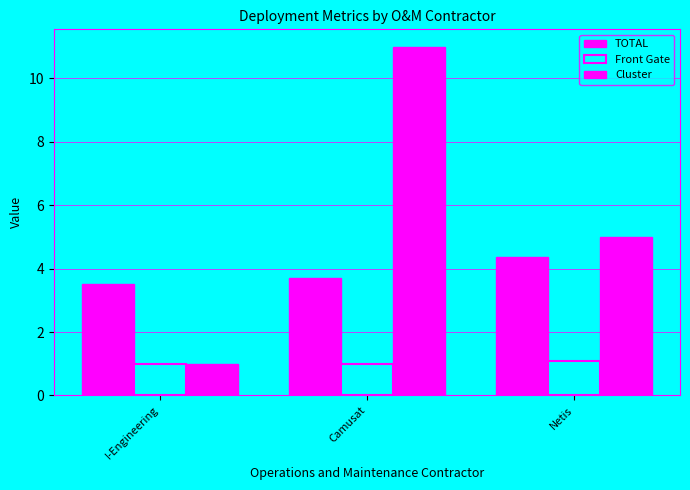

How many groups of bars are there?

3